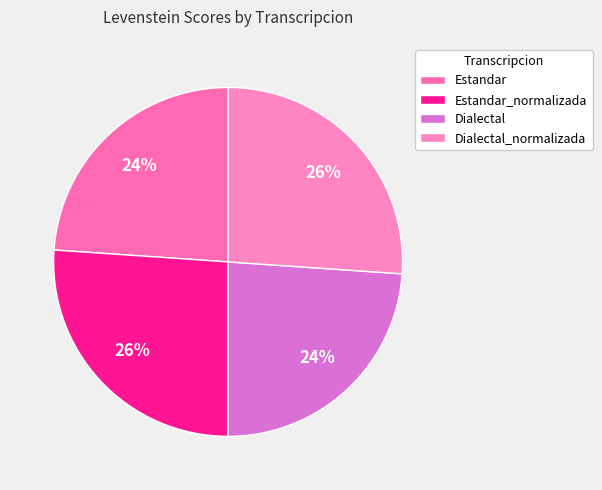

To the nearest percent, what percentage of the pie is Dialectal_normalizada?

26%